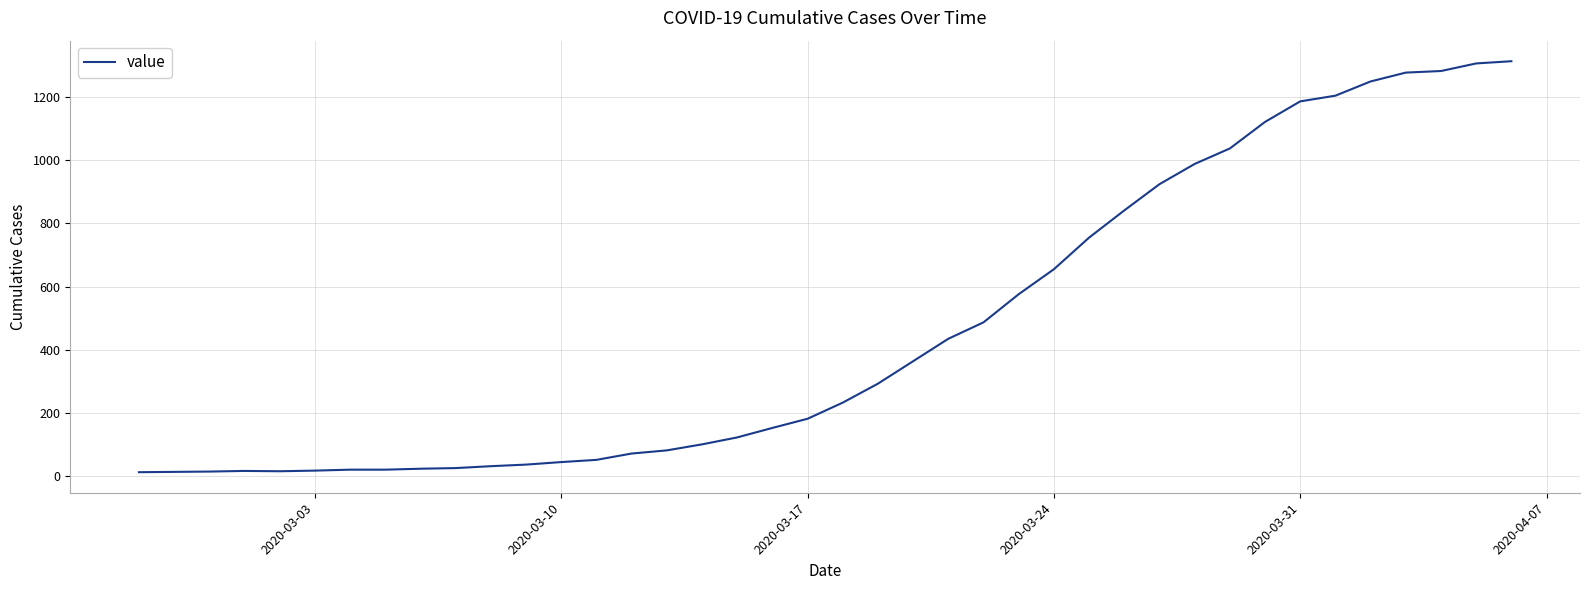

What is the greatest value displayed?

1313